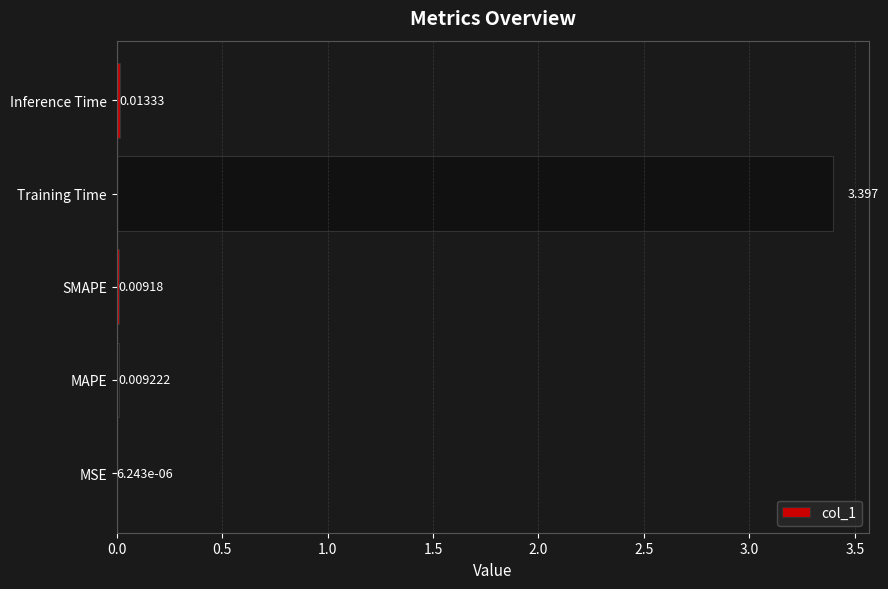

At which label is the value closest to 1?

Inference Time